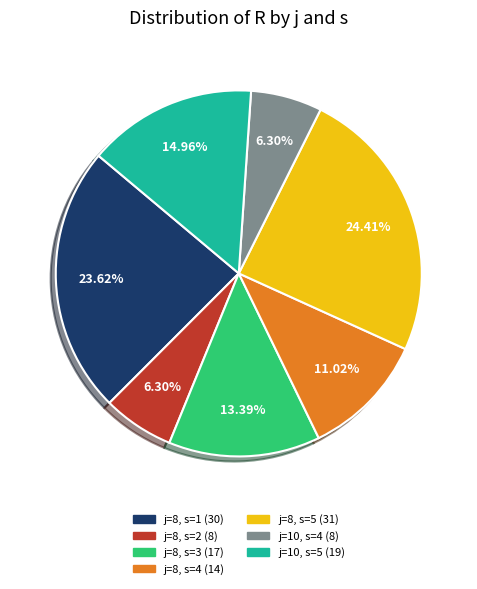

Is there a majority slice in this chart?

No